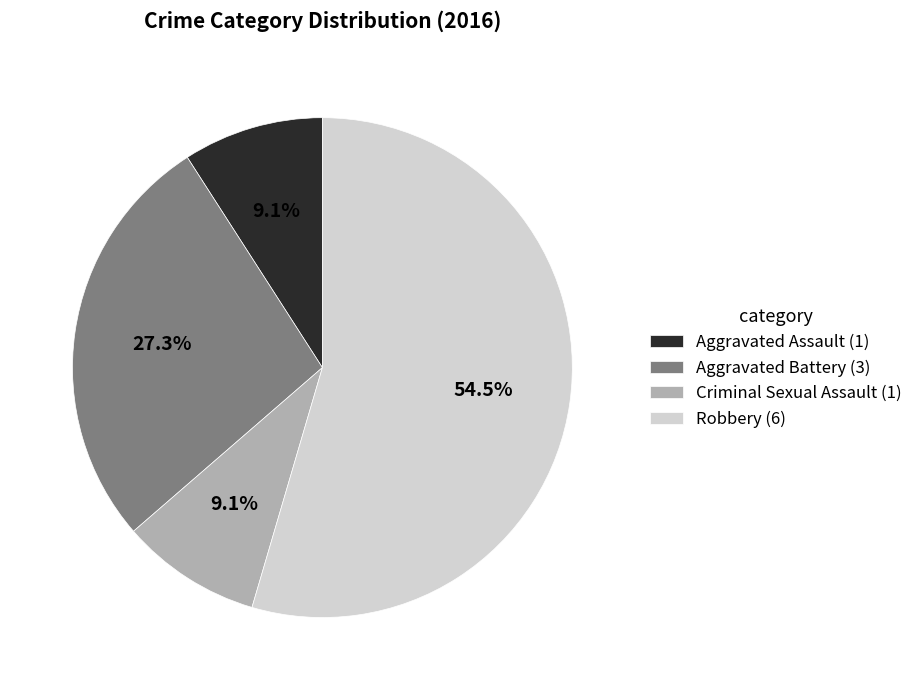

Which has a higher value, Aggravated Assault (1) or Robbery (6)?

Robbery (6)